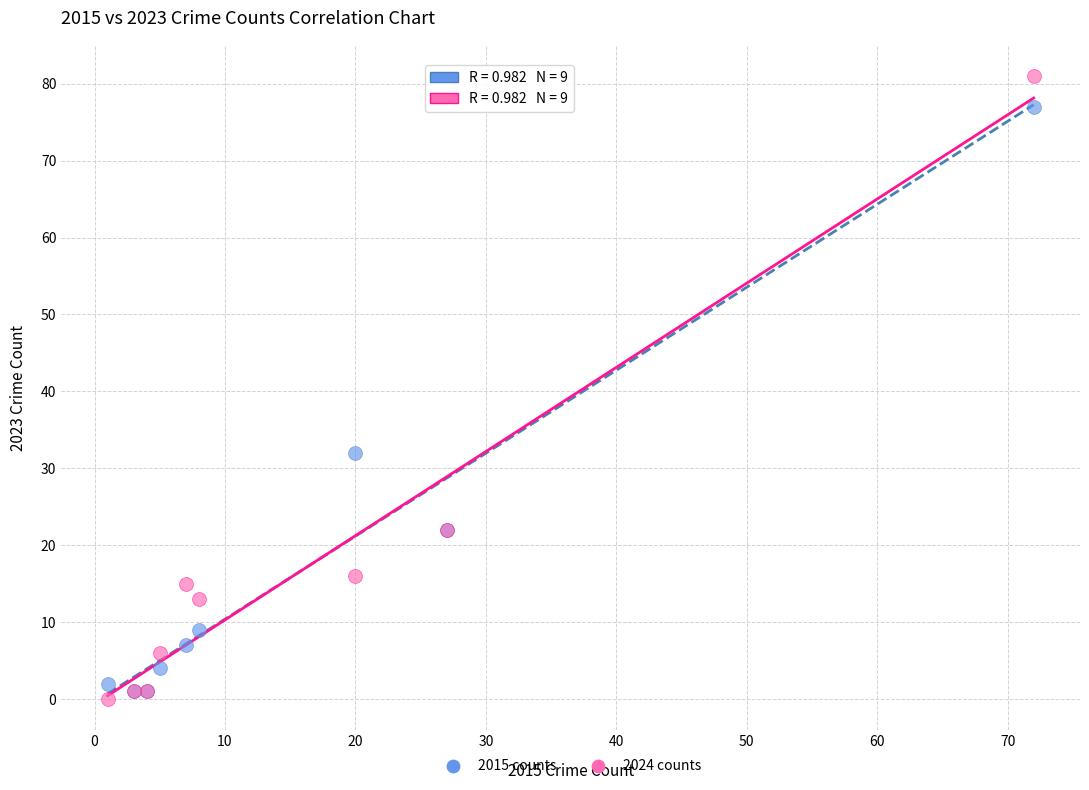

Which series reaches the minimum Y coordinate?

2024 counts